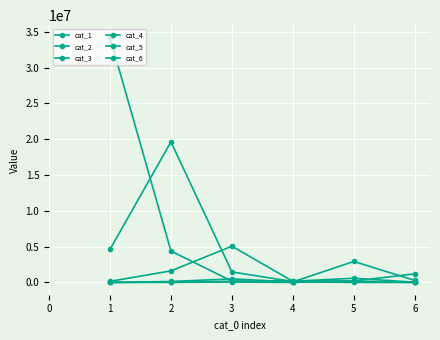

List the series in order of their peak value, lowest first.

cat_1, cat_2, cat_3, cat_4, cat_5, cat_6